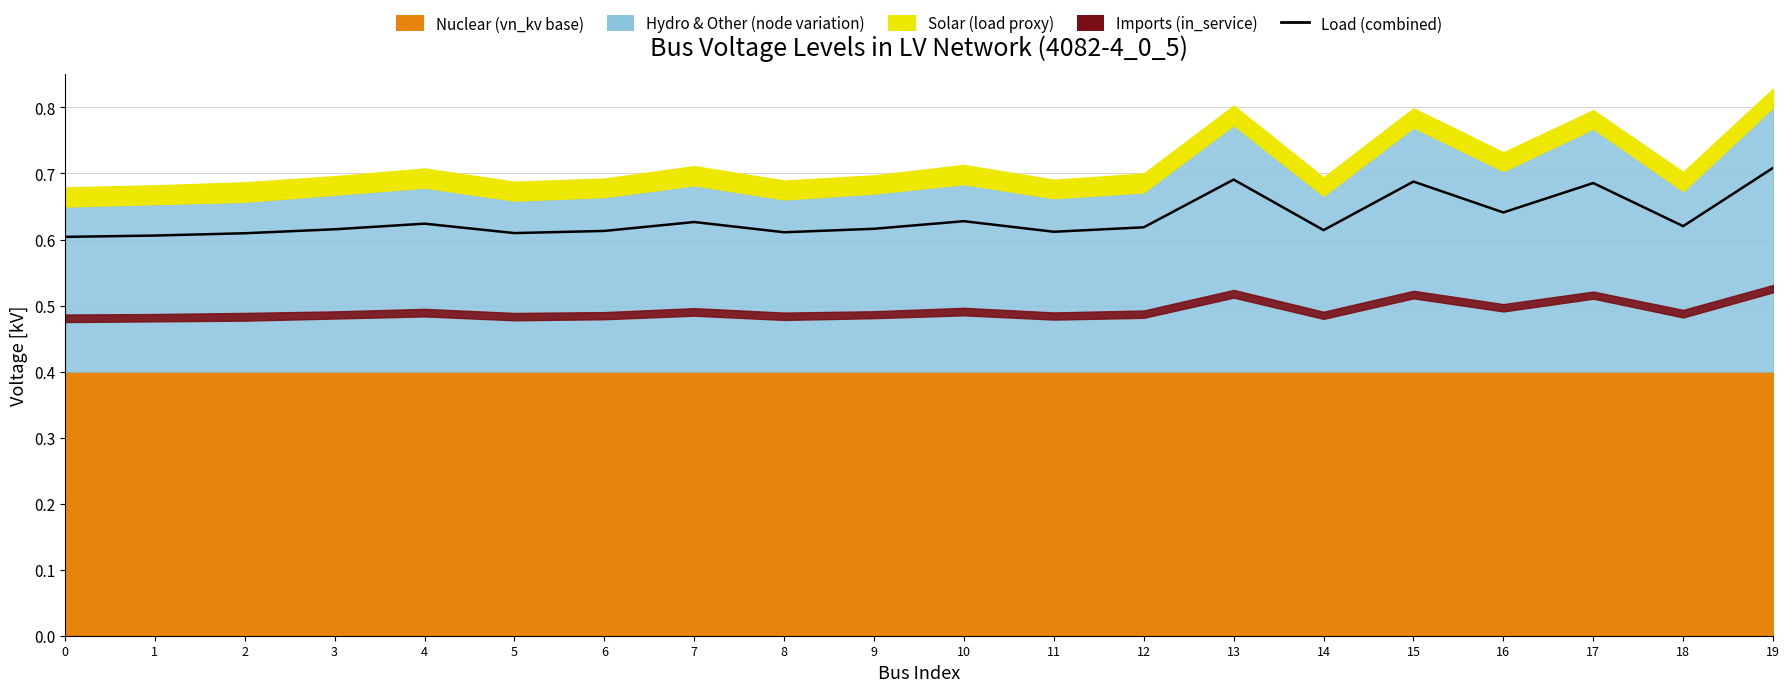

Reading right to left, transcribe all the data shown in this chart.

0.7	0.6	0.7	0.6	0.7	0.6	0.7	0.6	0.6	0.6	0.6	0.6	0.6	0.6	0.6	0.6	0.6	0.6	0.6	0.6